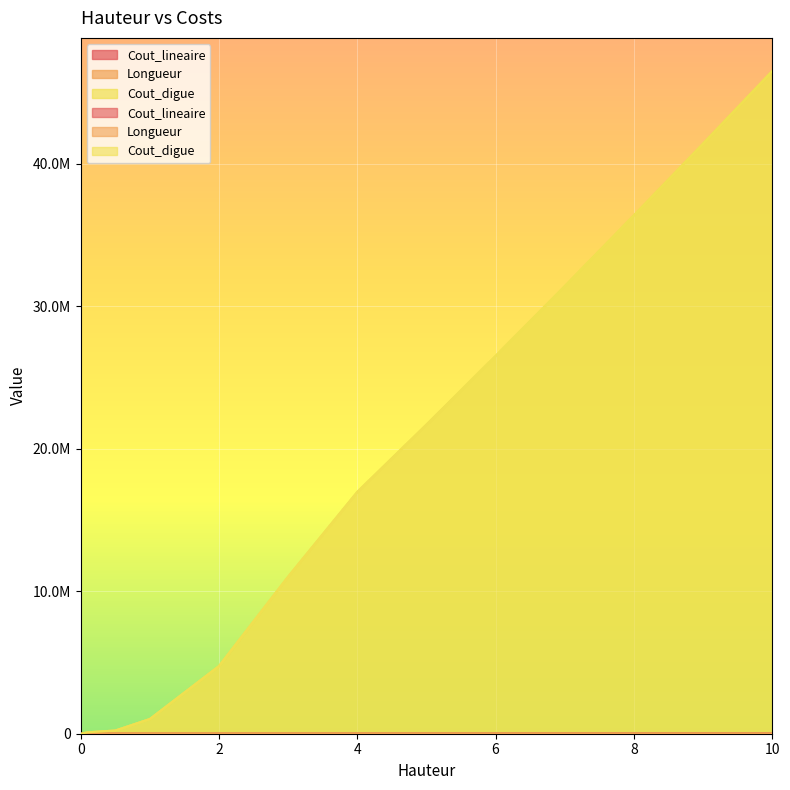

Rank the series by their maximum value, from highest to lowest.

Cout_digue, Cout_lineaire, Longueur